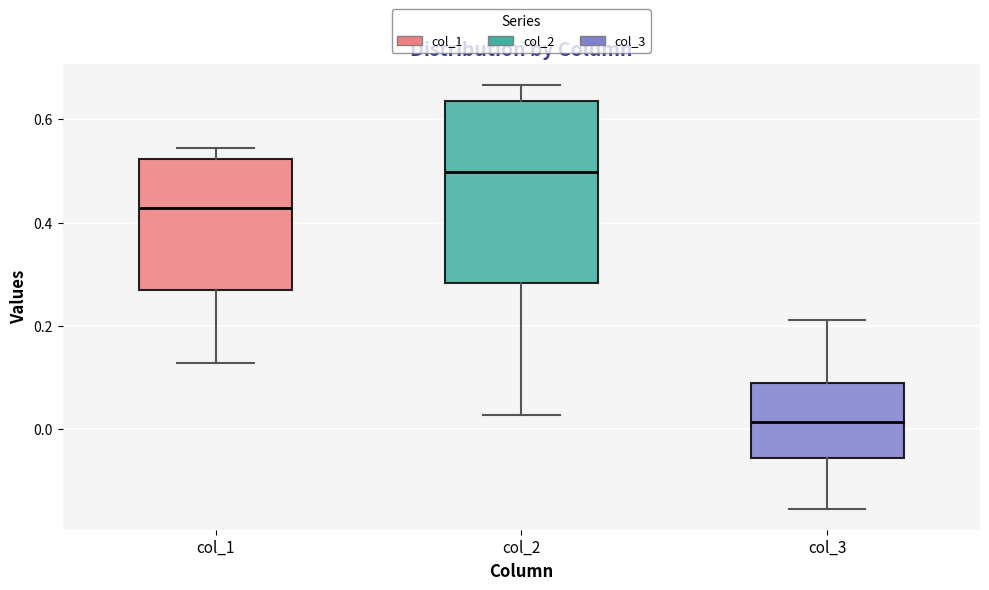

Where is the lower edge of the box for col_1 on the y-axis? The values are not printed on the chart, so give them approximately, as read against the axis.

0.26